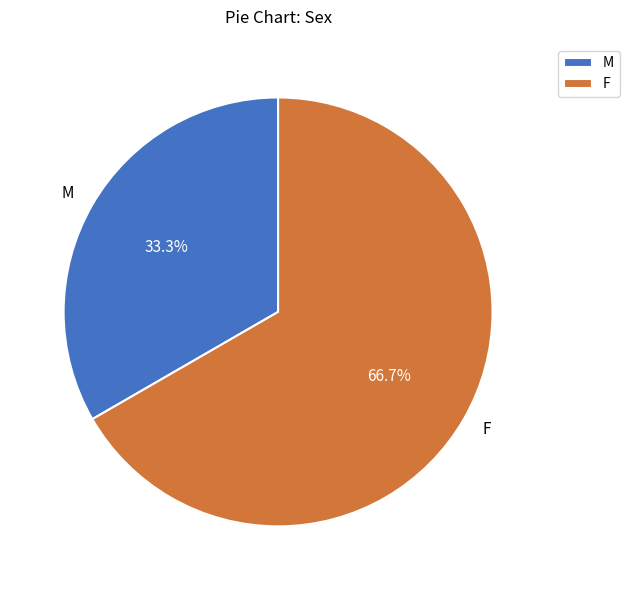

To the nearest percent, what percentage of the pie is F?

67%